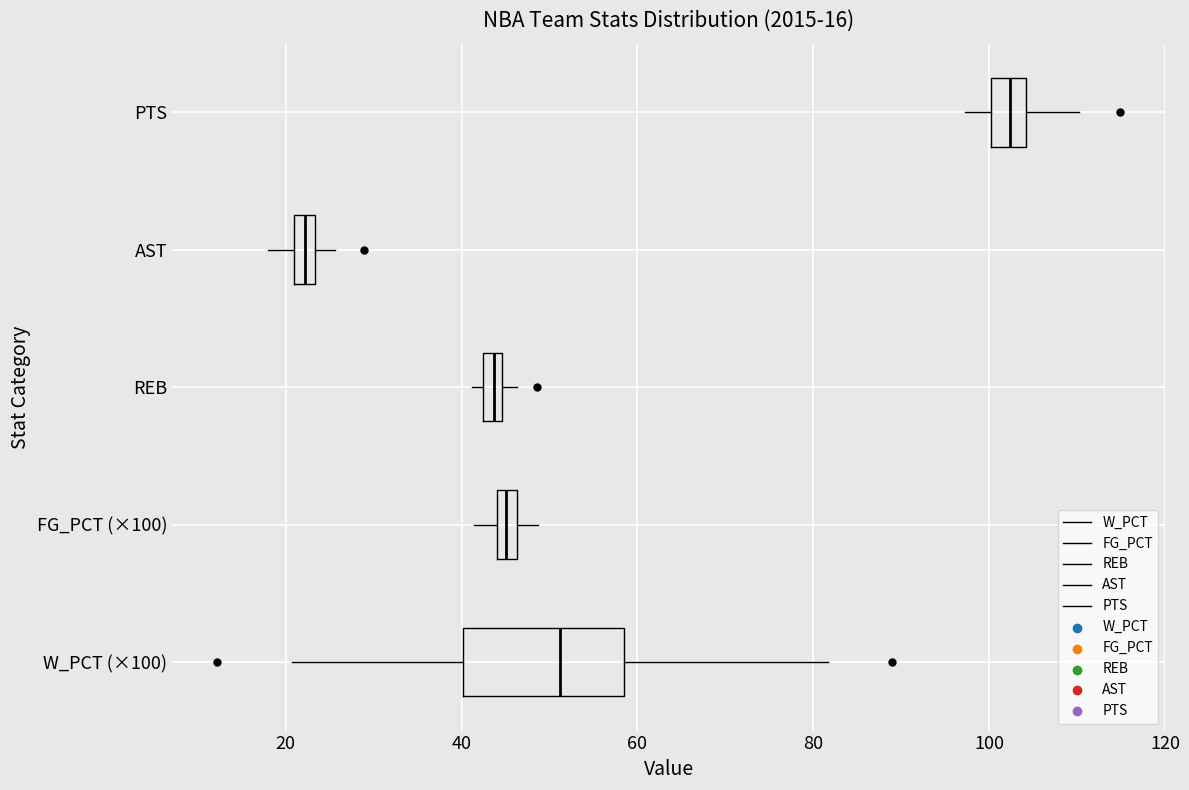

Comparing the boxes themselves (not the whiskers), which one is the widest?

W_PCT (×100)